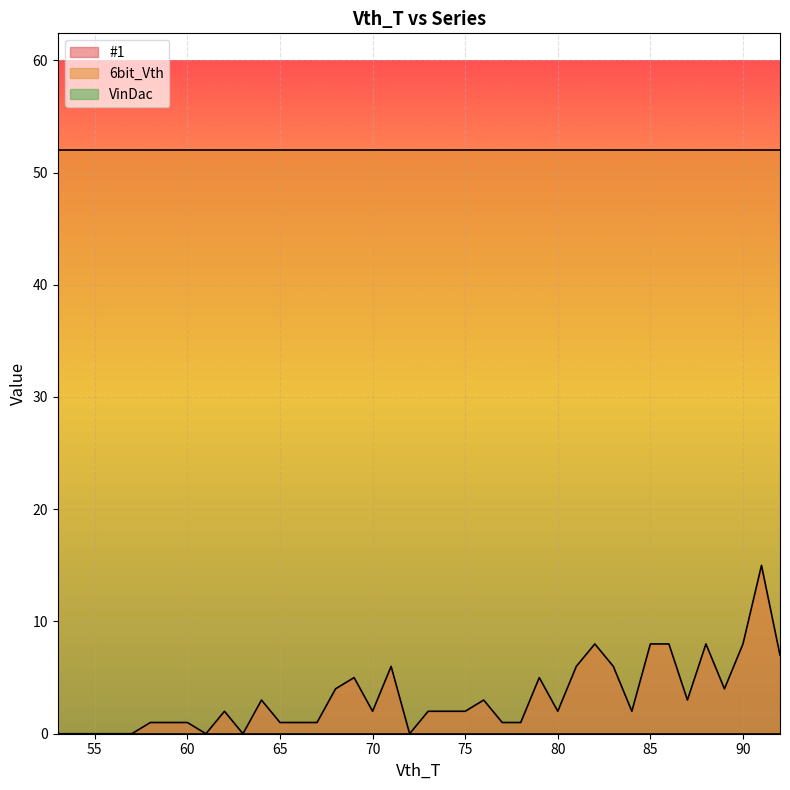

Is the value of VinDac at 57 greater than the value of 6bit_Vth at 76?

No